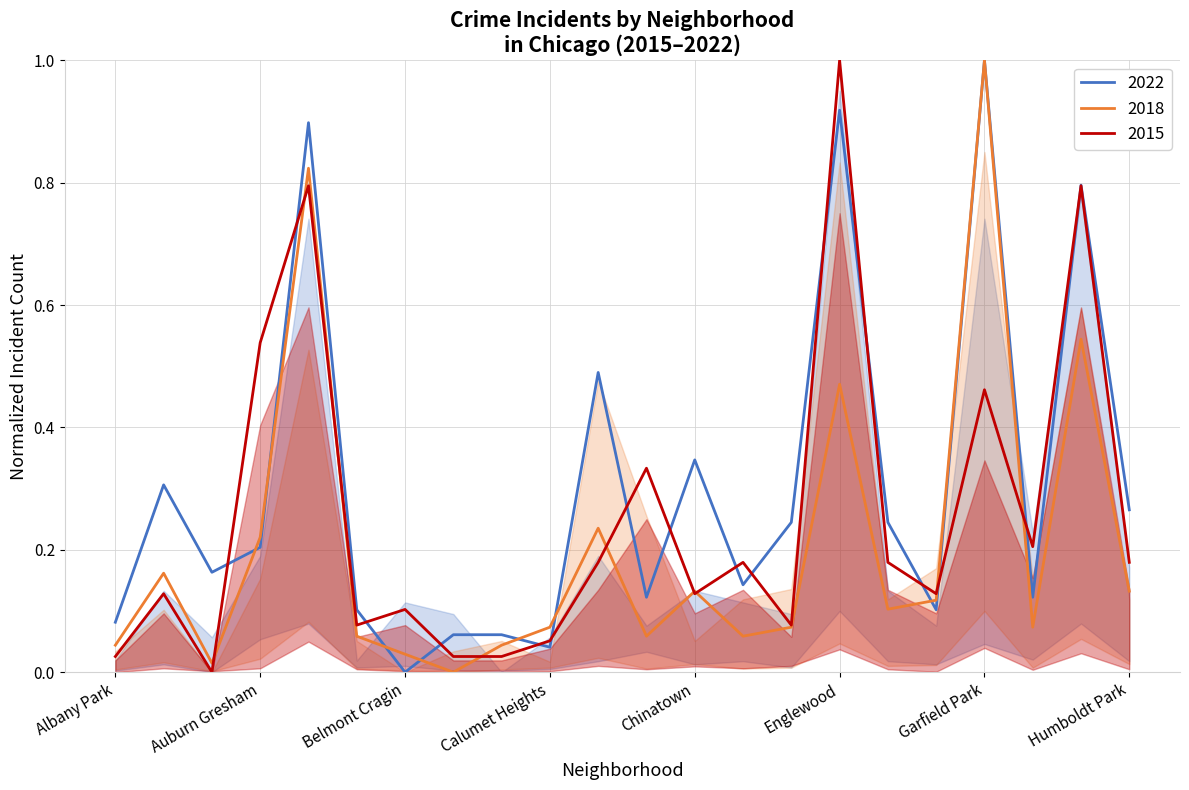

Does the chart display data point markers on the line(s)?

No